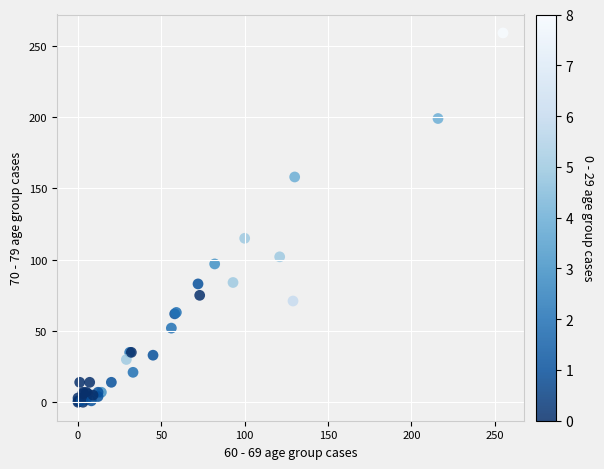

What Y value in the scatter plot is closest to 129?

115